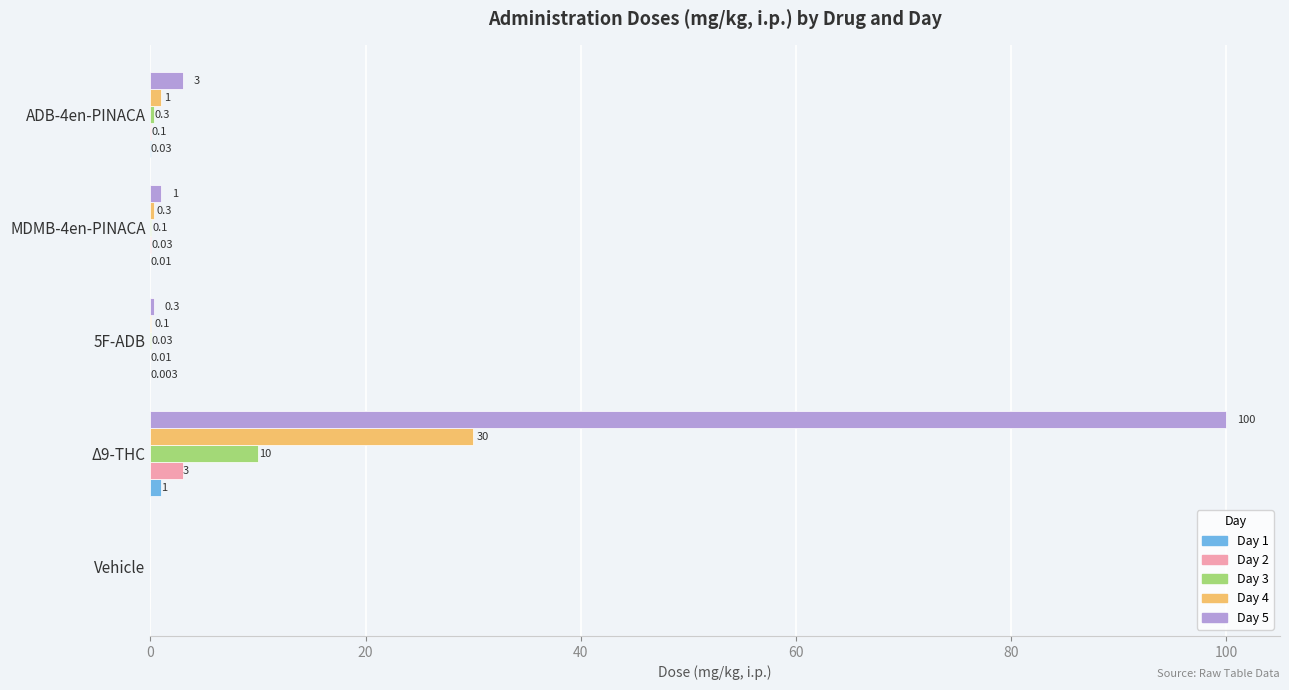

What is the average value of the Day 1 series?

0.2